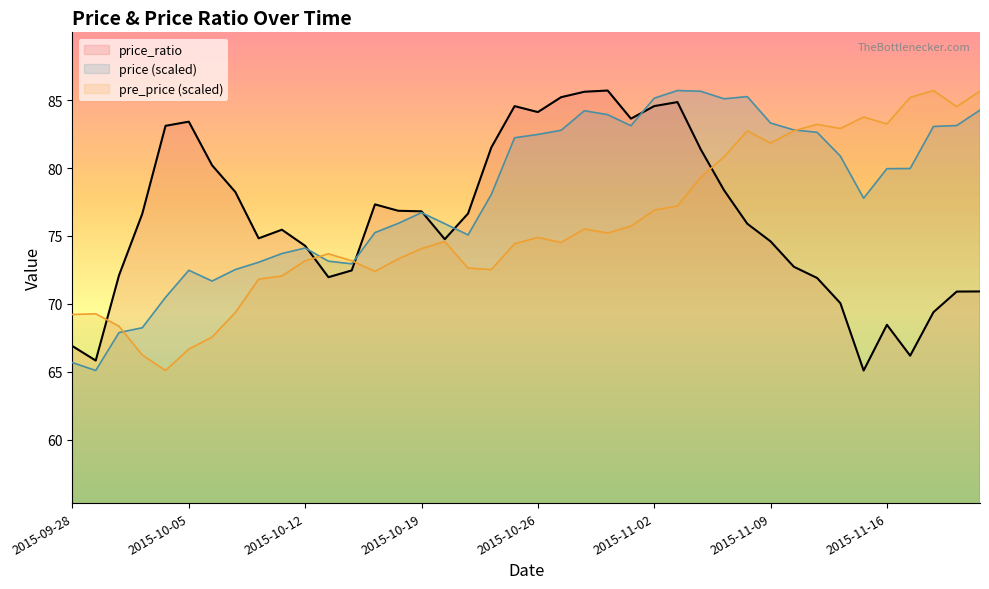

Where is the first local minimum for pre_price?

2015-10-02